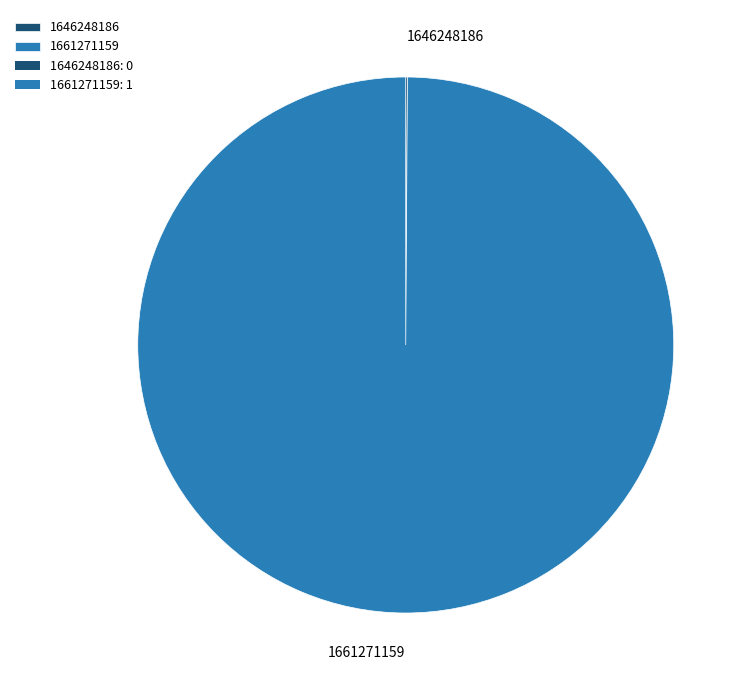

The 1661271159 slice represents 100% of the pie. True or false?

True